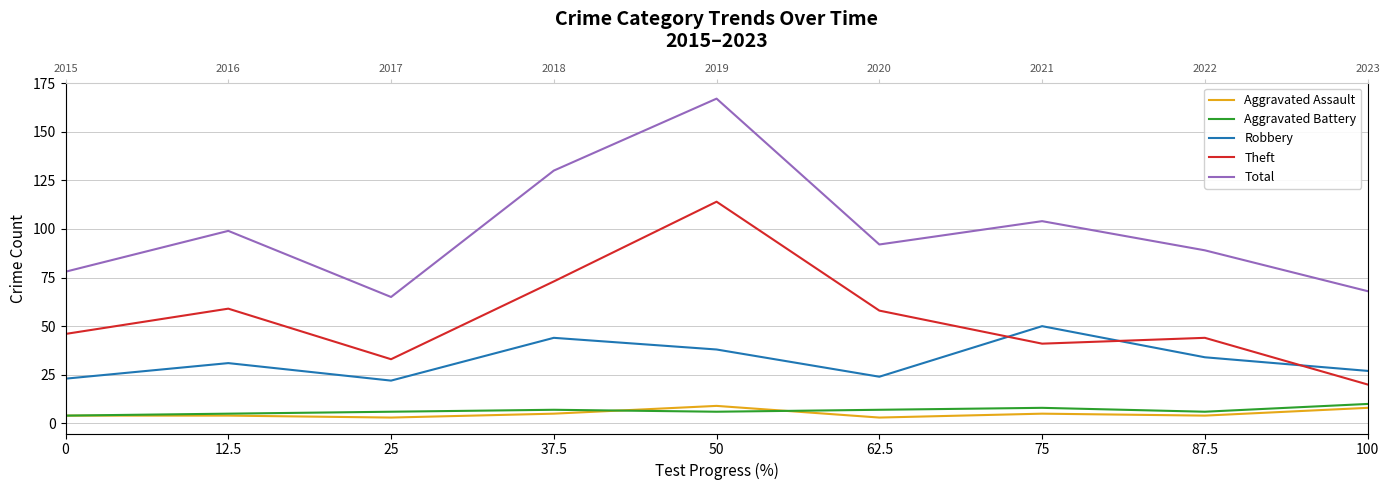

The value of Robbery at 37.5 is 18. True or false?

False